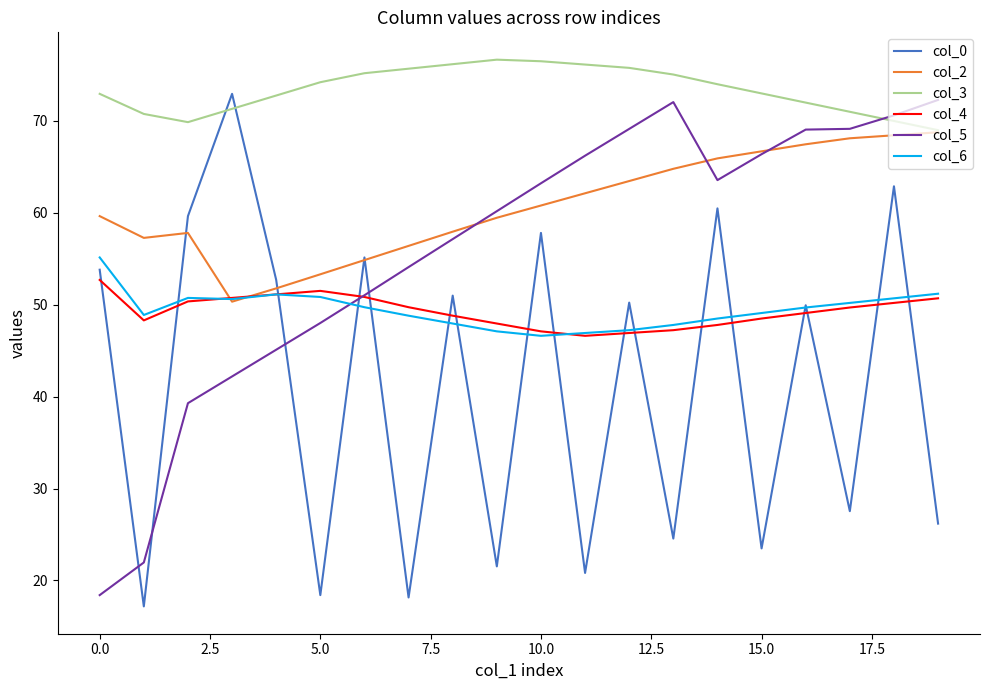

How many lines are shown in the chart?

6